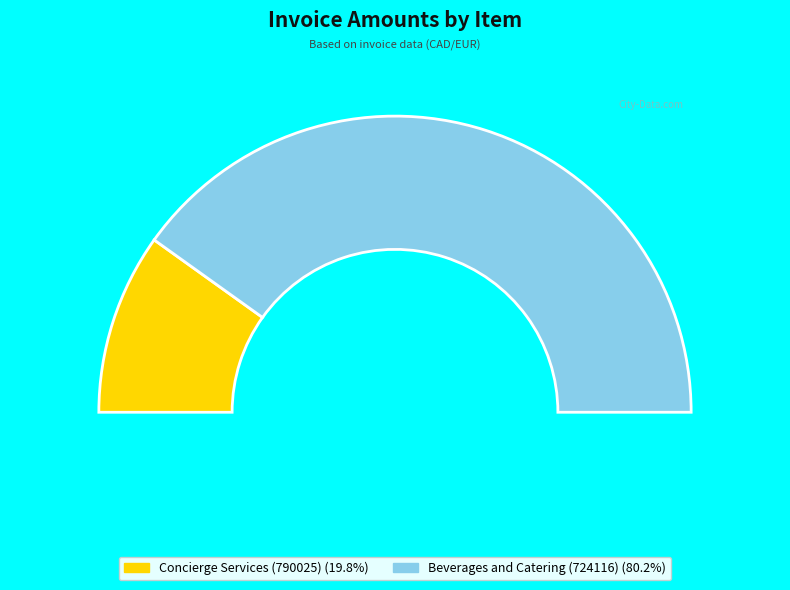

What percentage is the Concierge Services
(790025) slice, to the nearest percent?

20%